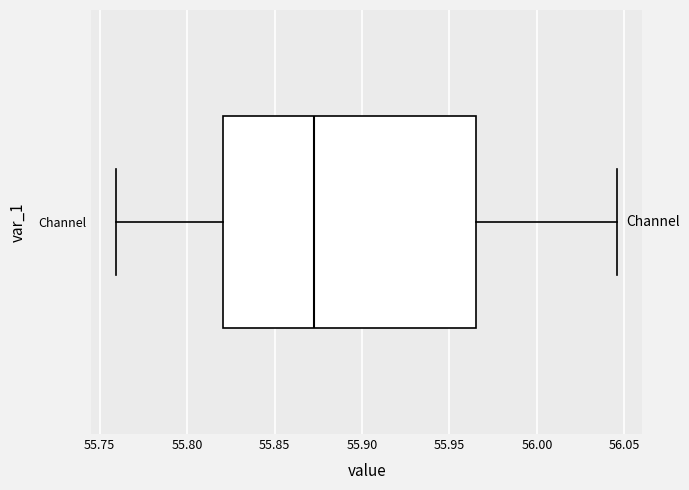

Where does the median line of the box for Channel sit on the x-axis? The values are not printed on the chart, so give them approximately, as read against the axis.

55.875